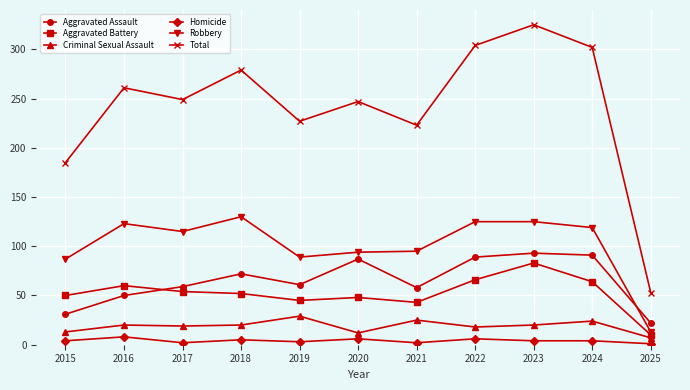

At which category does Homicide reach its first local valley?

2017